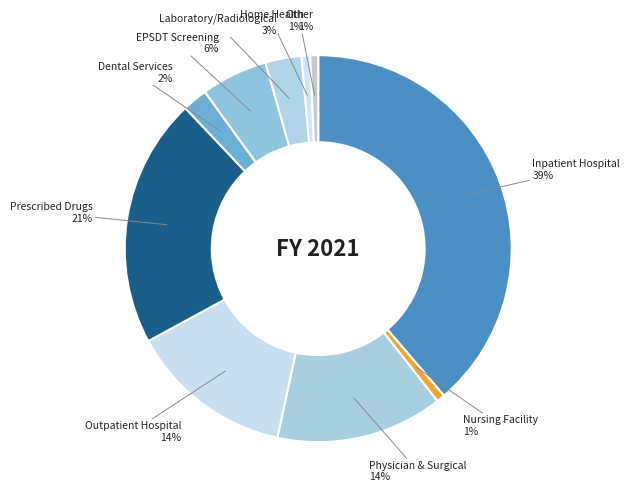

How many slices are in this pie chart?

10